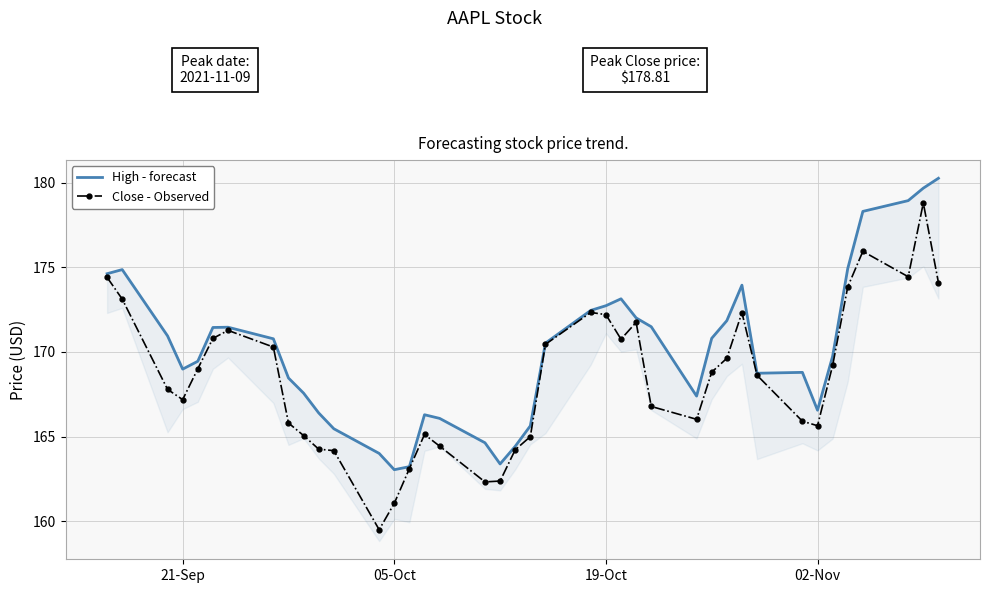

True or false: High - forecast and Close - Observed cross at least once.

False